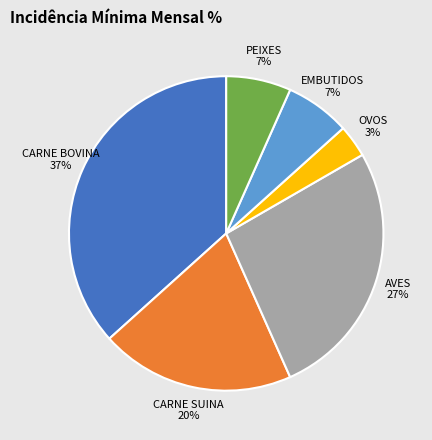

Combined, do CARNE SUINA and OVOS account for over 50%?

No